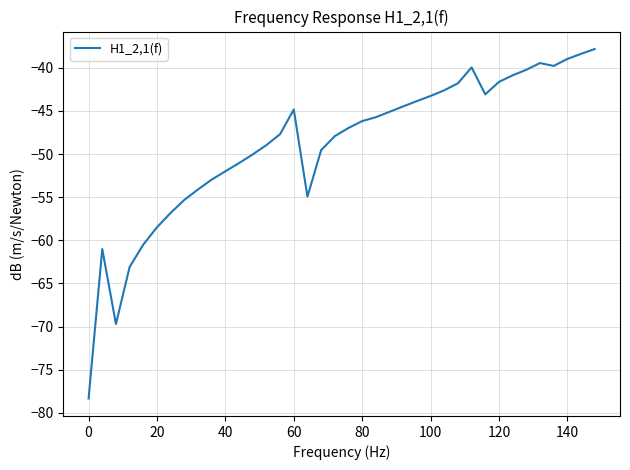

What is the difference between the maximum and minimum values?

40.5